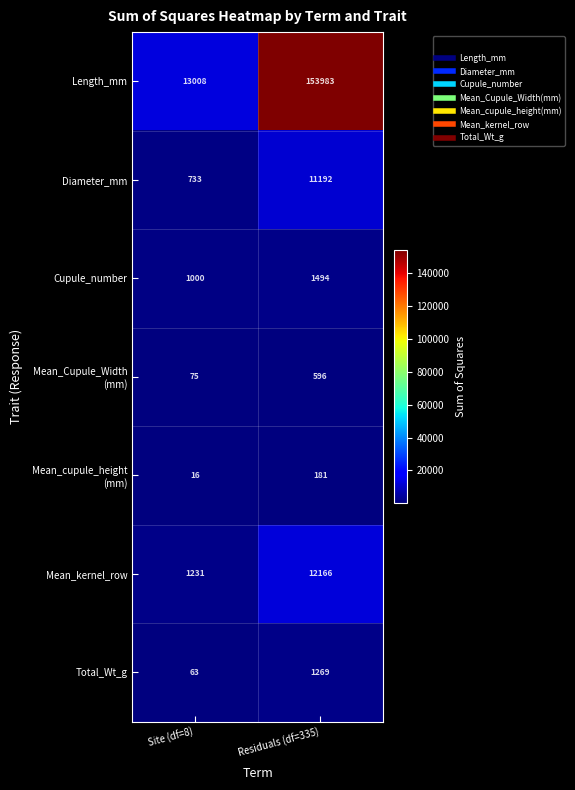

Which category has the lowest value in the Diameter_mm series?

Site (df=8)